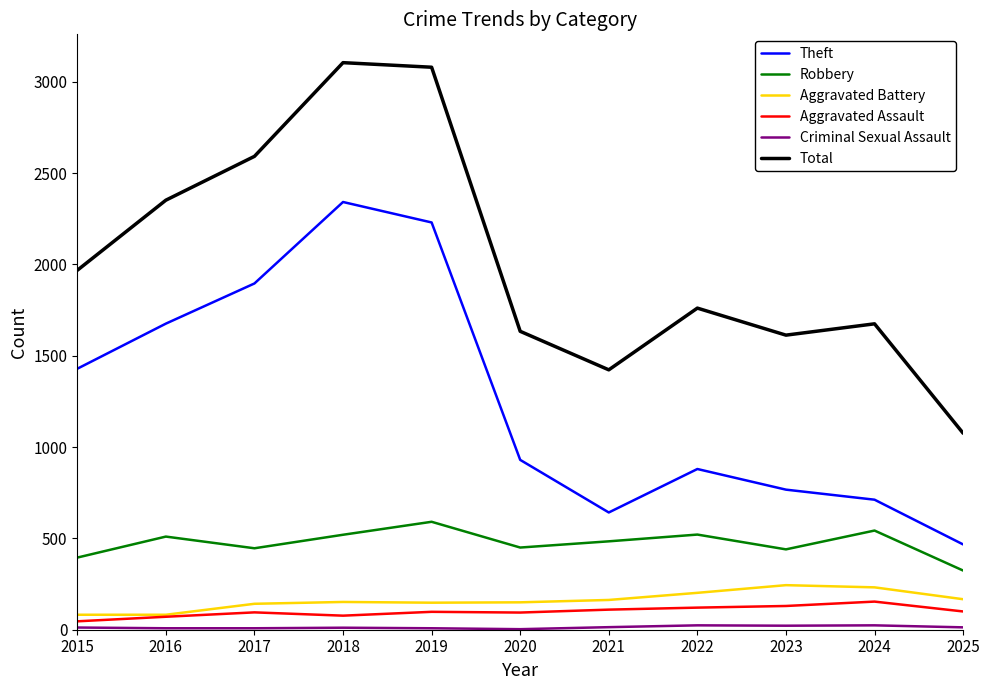

Between 2017 and 2018, which series saw the biggest shift?

Total